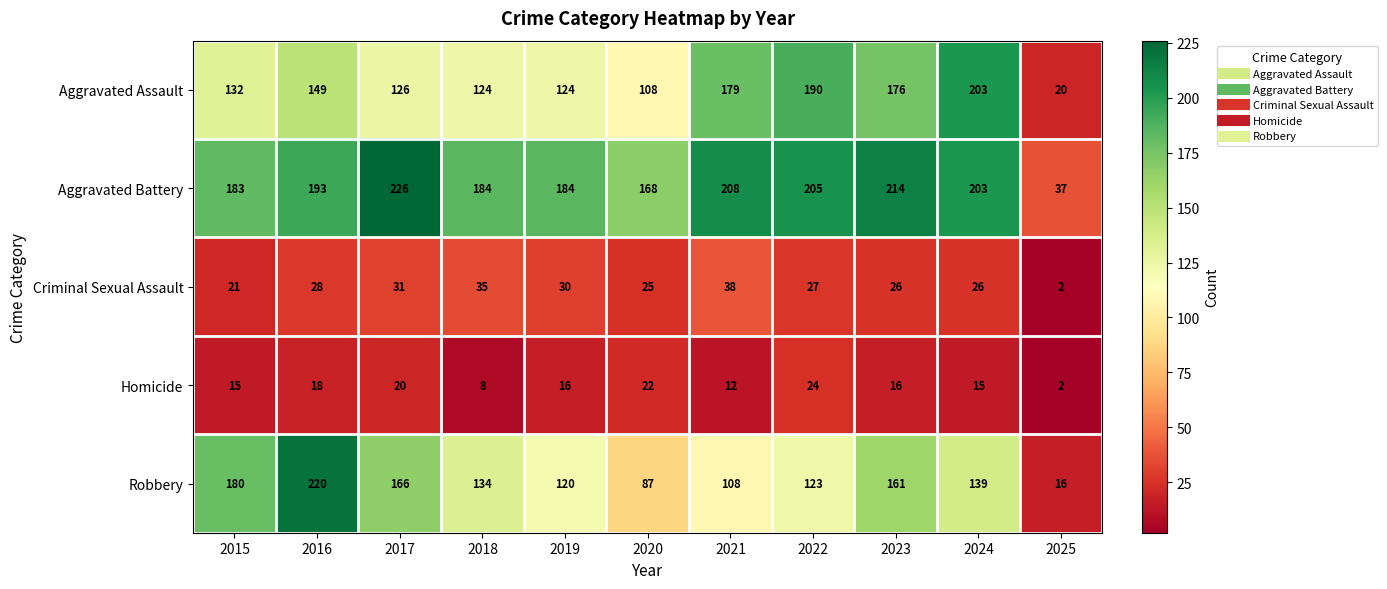

At how many categories does at least one series exceed 20?

11